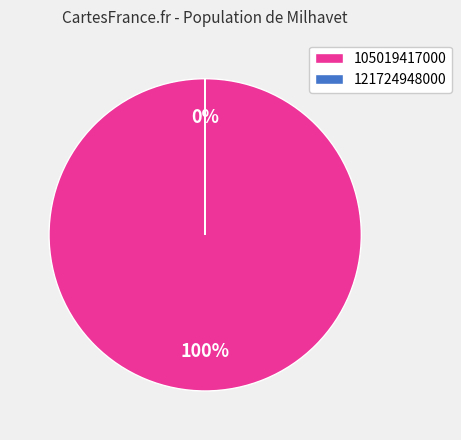

Does 121724948000 account for over 50% of the chart?

No